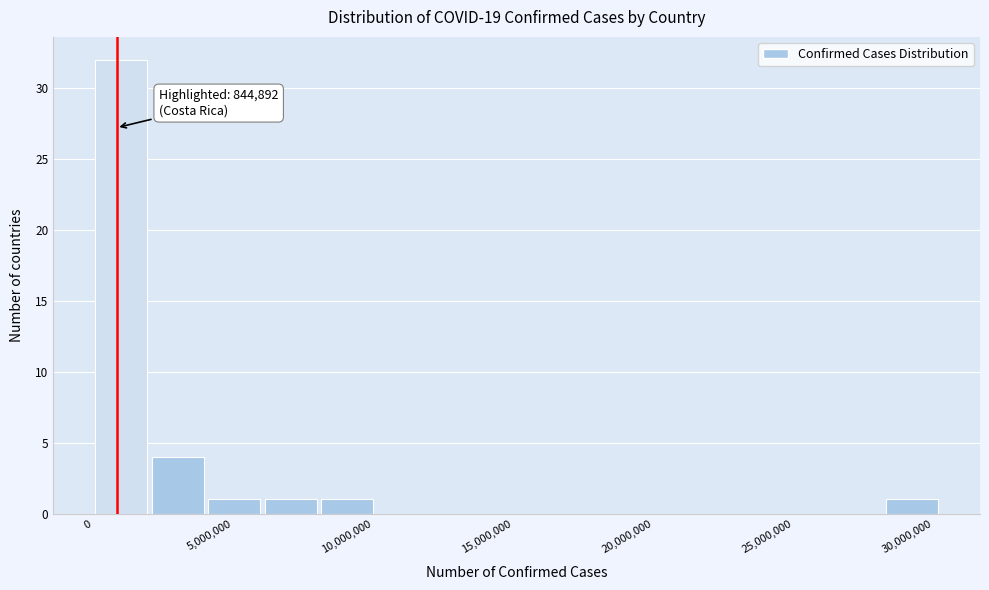

Over which range of the x-axis is the bar tallest?

0 to 2000000